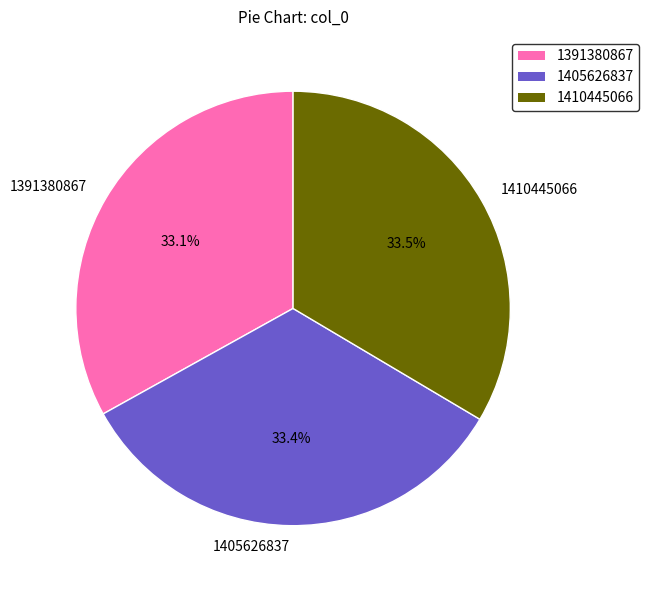

What is the ratio of the value at 1405626837 to the value at 1410445066?

1.0